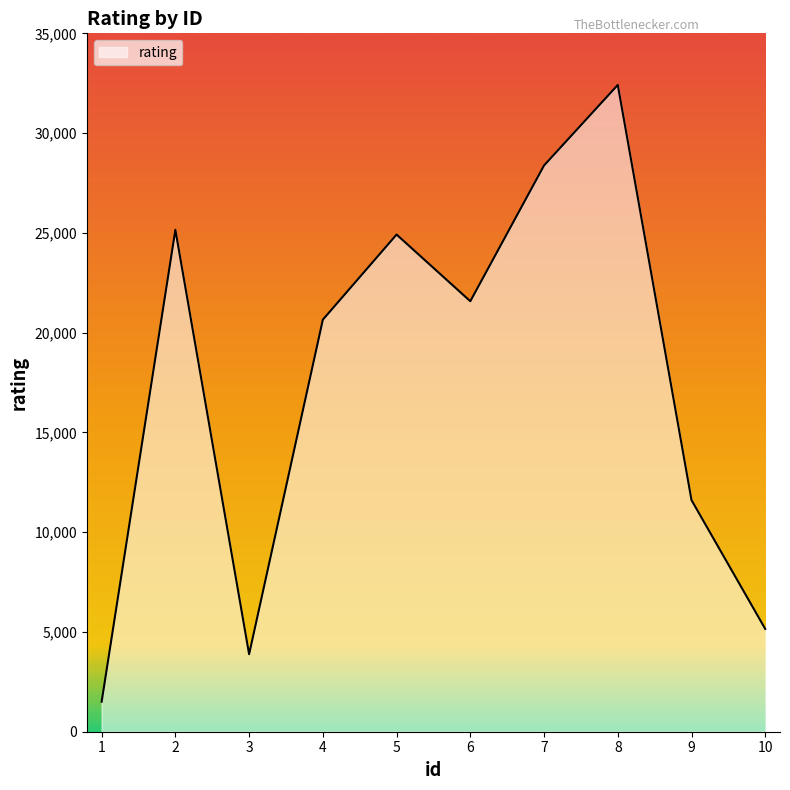

What is the approximate value at 2?

25151.8